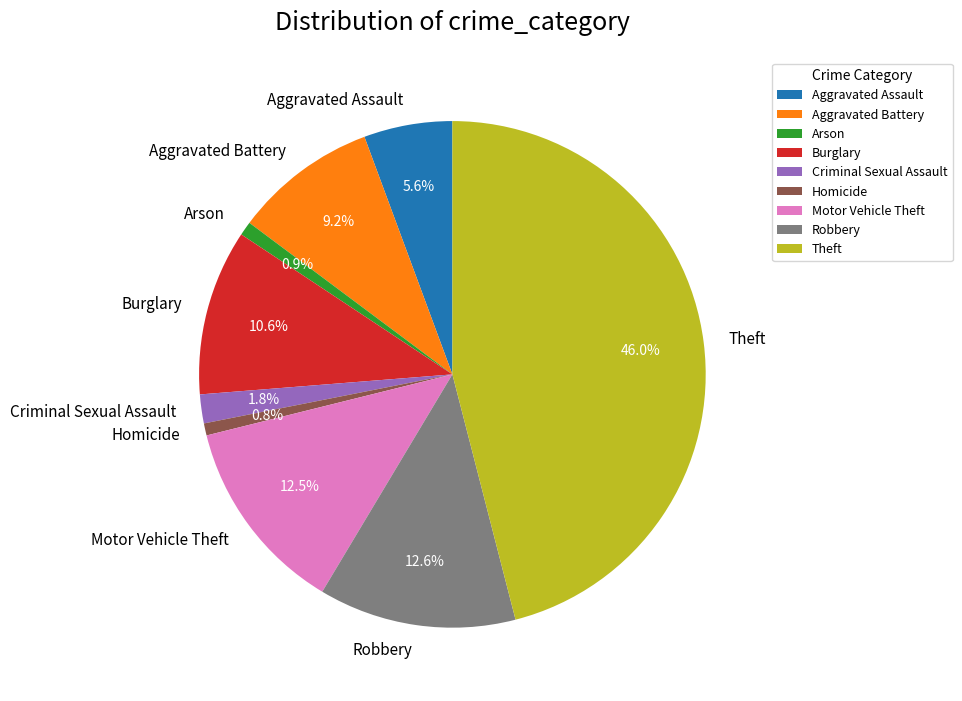

What percentage is the Homicide slice, to the nearest percent?

1%